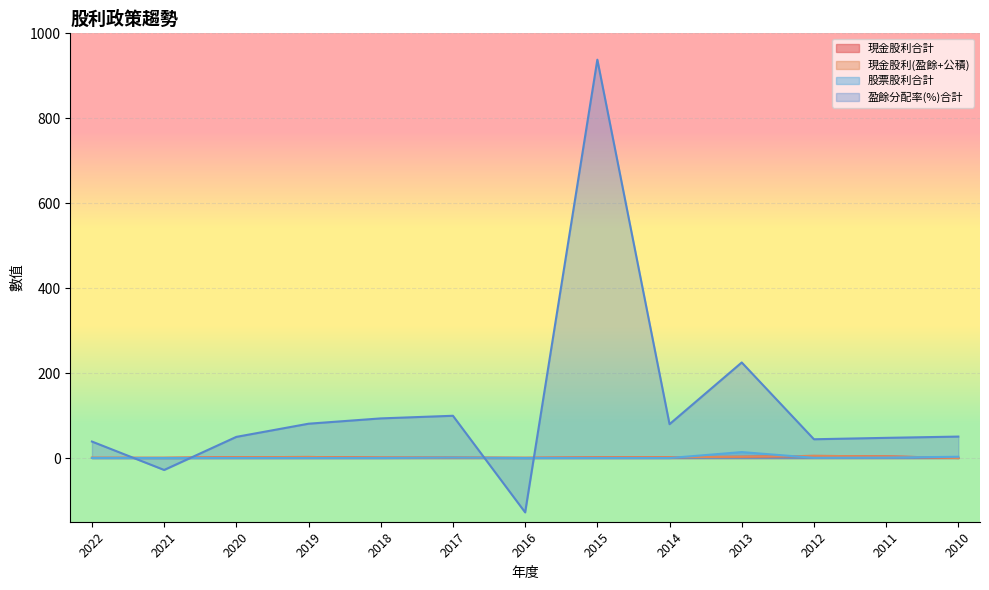

At which category is the sum across all series the highest?

2015